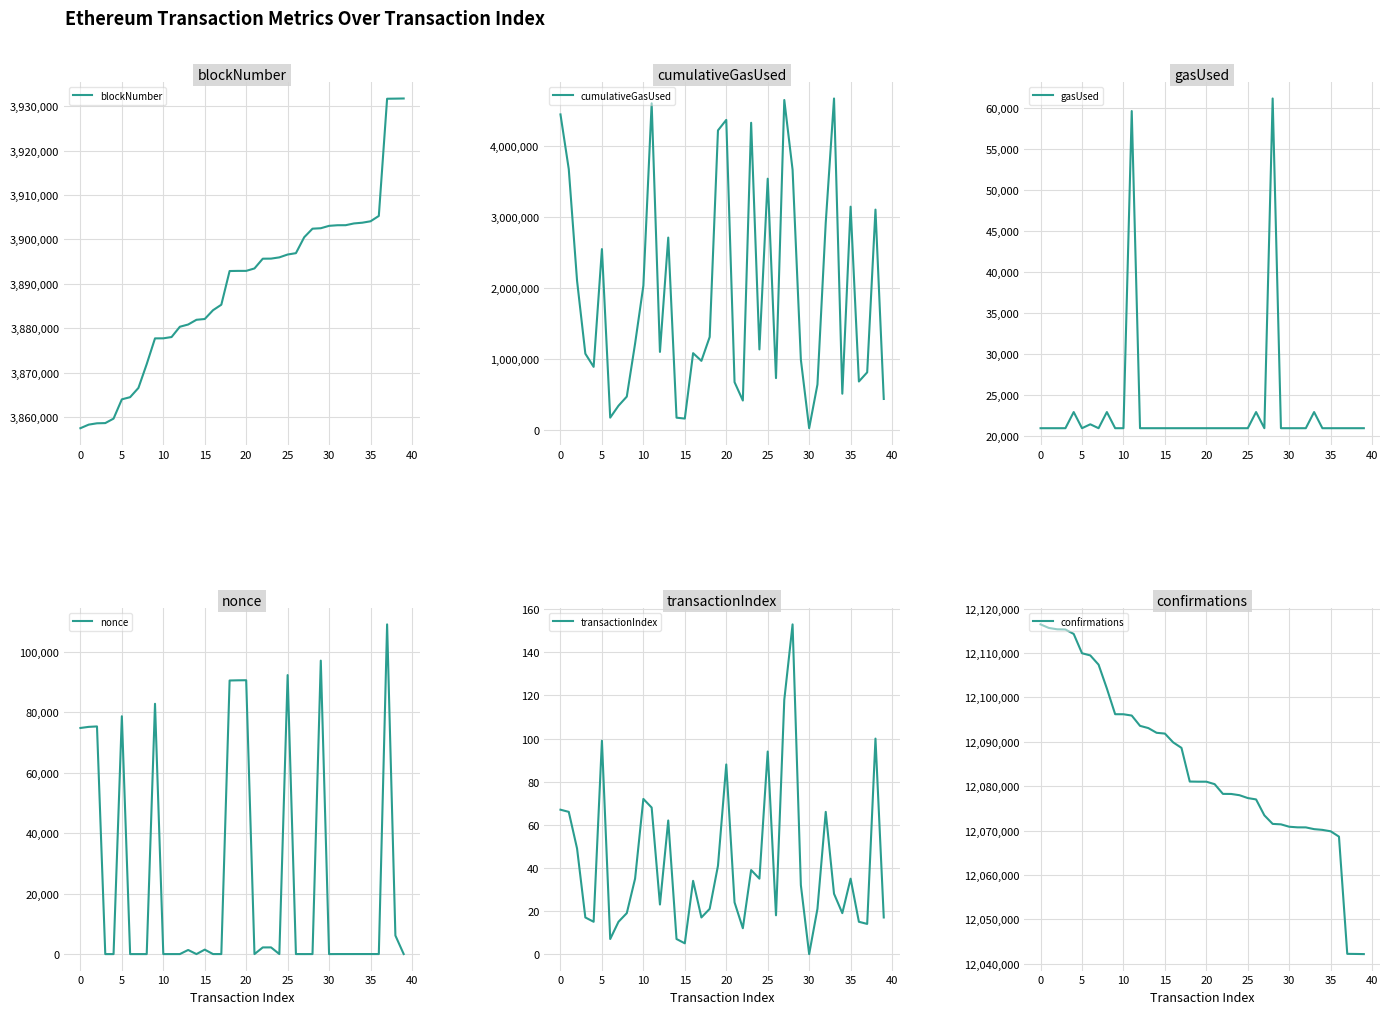

List the series in order of their peak value, lowest first.

transactionIndex, gasUsed, nonce, blockNumber, cumulativeGasUsed, confirmations